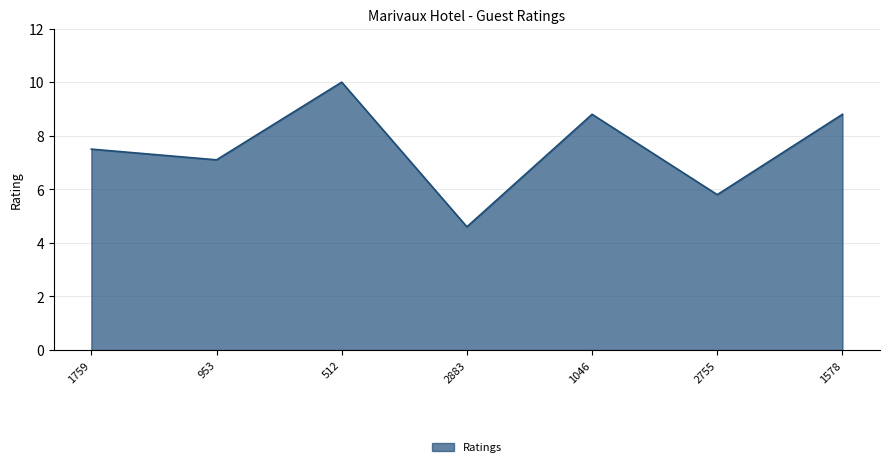

Is it true that the value at 1578 is 8.8?

True